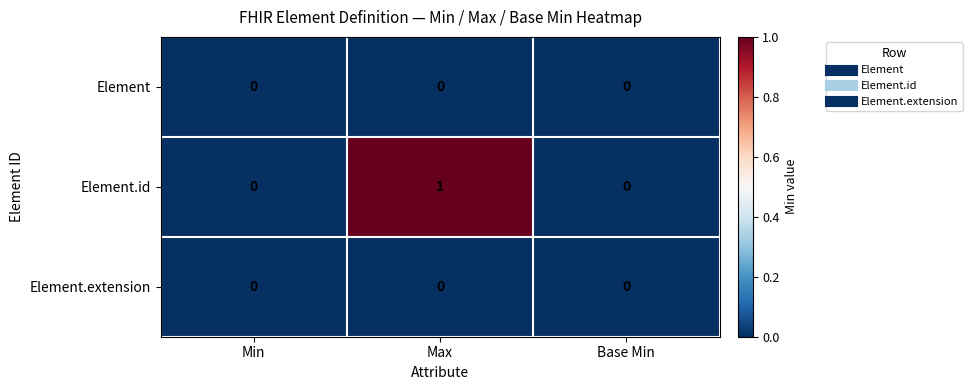

At which category does the chart reach its peak across all series?

Max